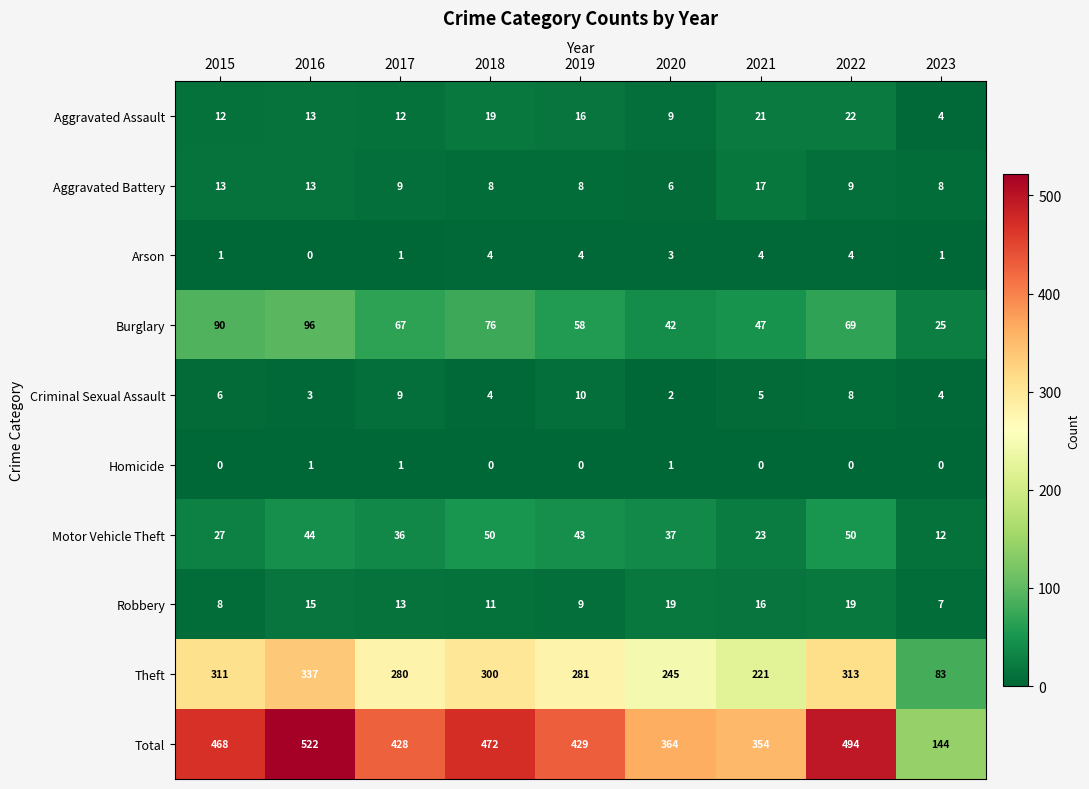

List the series in order of their peak value, highest first.

Total, Theft, Burglary, Motor Vehicle Theft, Aggravated Assault, Robbery, Aggravated Battery, Criminal Sexual Assault, Arson, Homicide